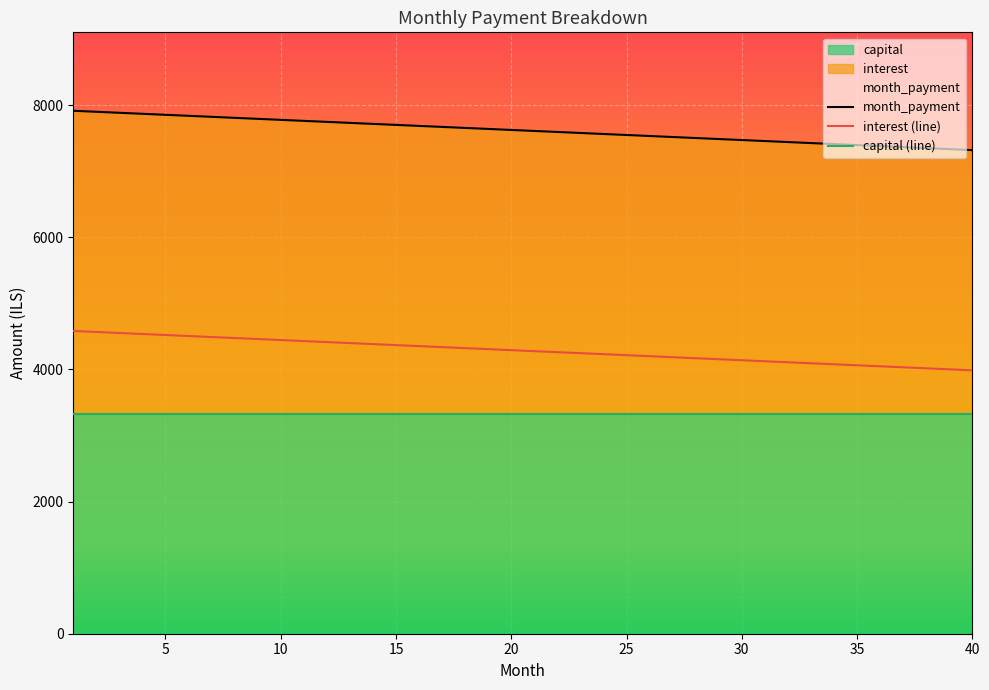

Between 13 and 37, which series saw the biggest shift?

interest